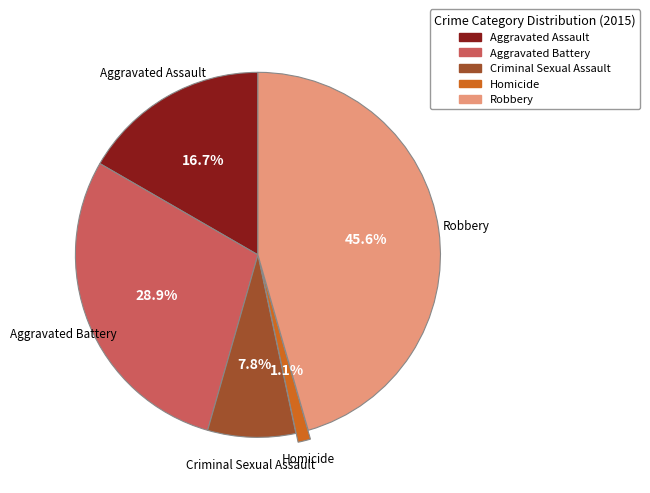

What percentage do Homicide and Robbery together represent?

46.7%